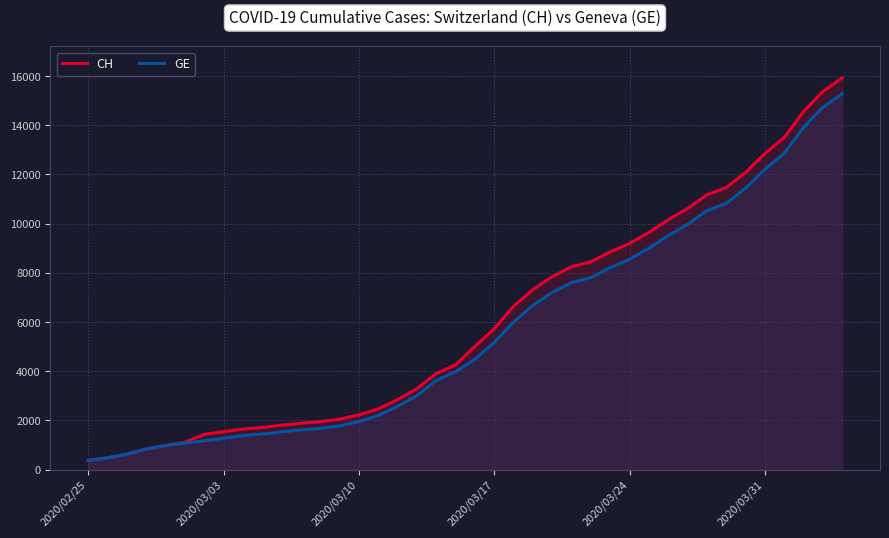

What is the lowest value of the GE series?

375